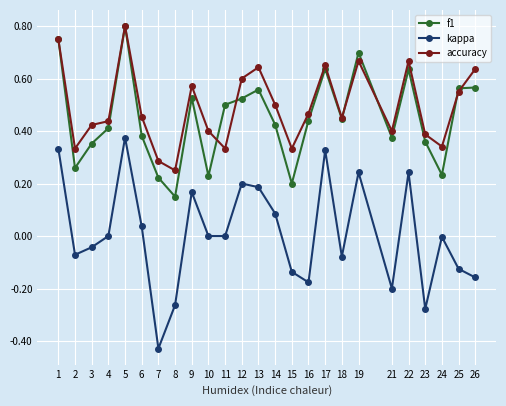

Which series has the largest range (max minus min)?

kappa